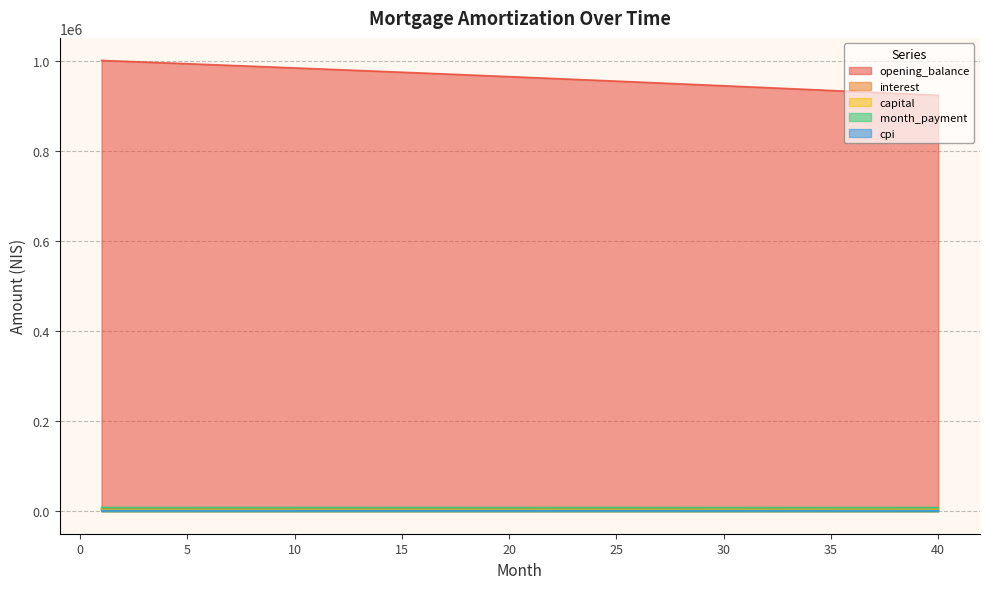

True or false: cpi and interest cross at least once.

False